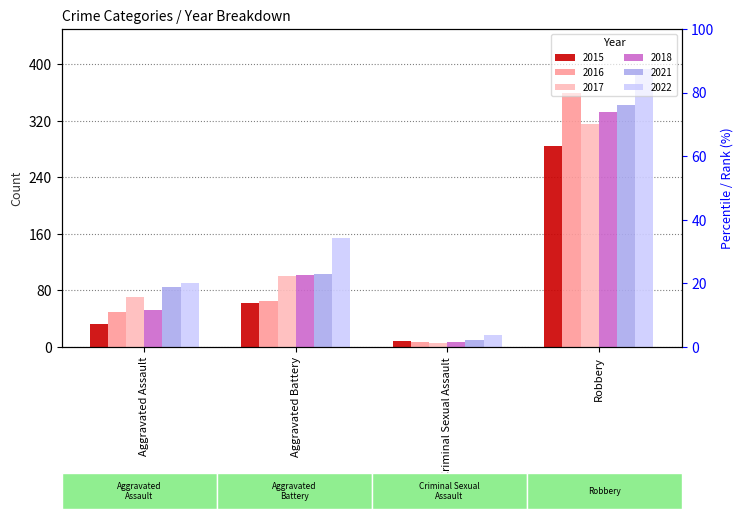

What is the label of the 3rd bar from the right?

Aggravated Battery